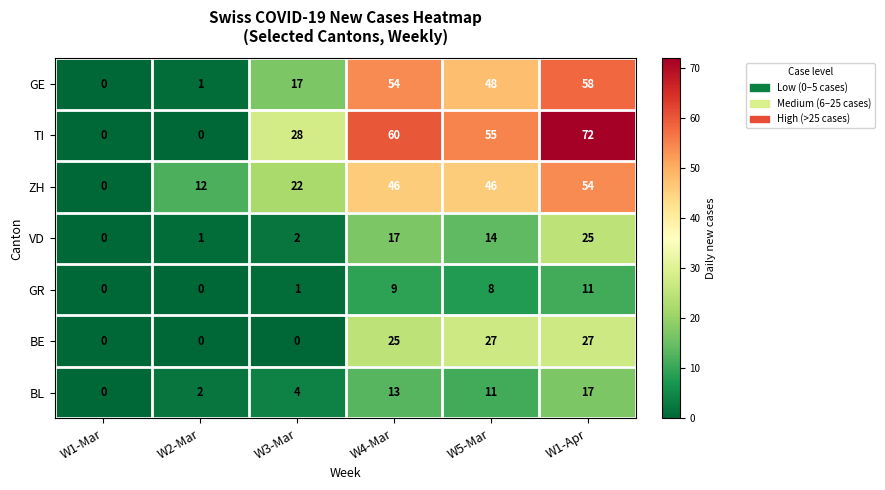

Rank the series at W3-Mar from highest to lowest value.

TI, ZH, GE, BL, VD, GR, BE